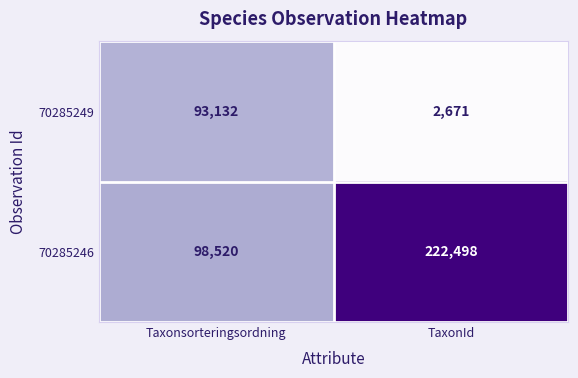

Which series has the largest total across all categories?

70285246